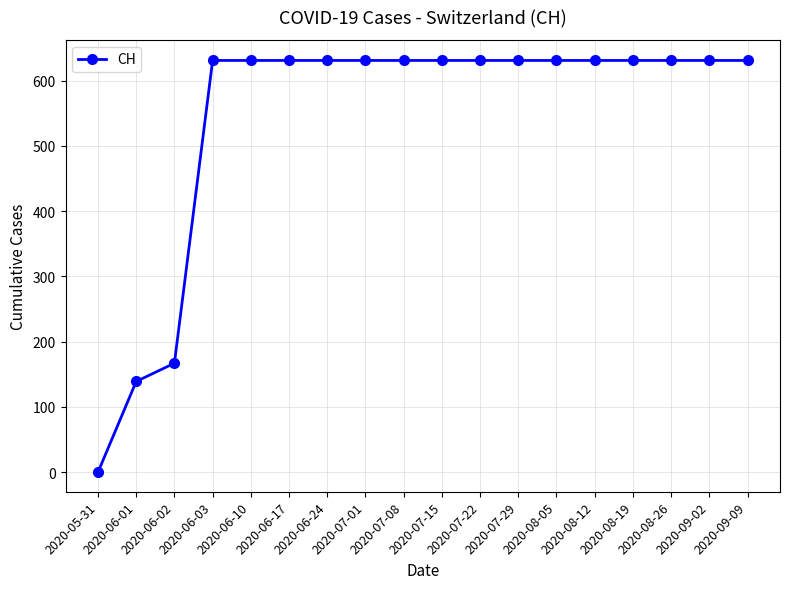

What is the label of the 4th point from the right?

2020-08-19